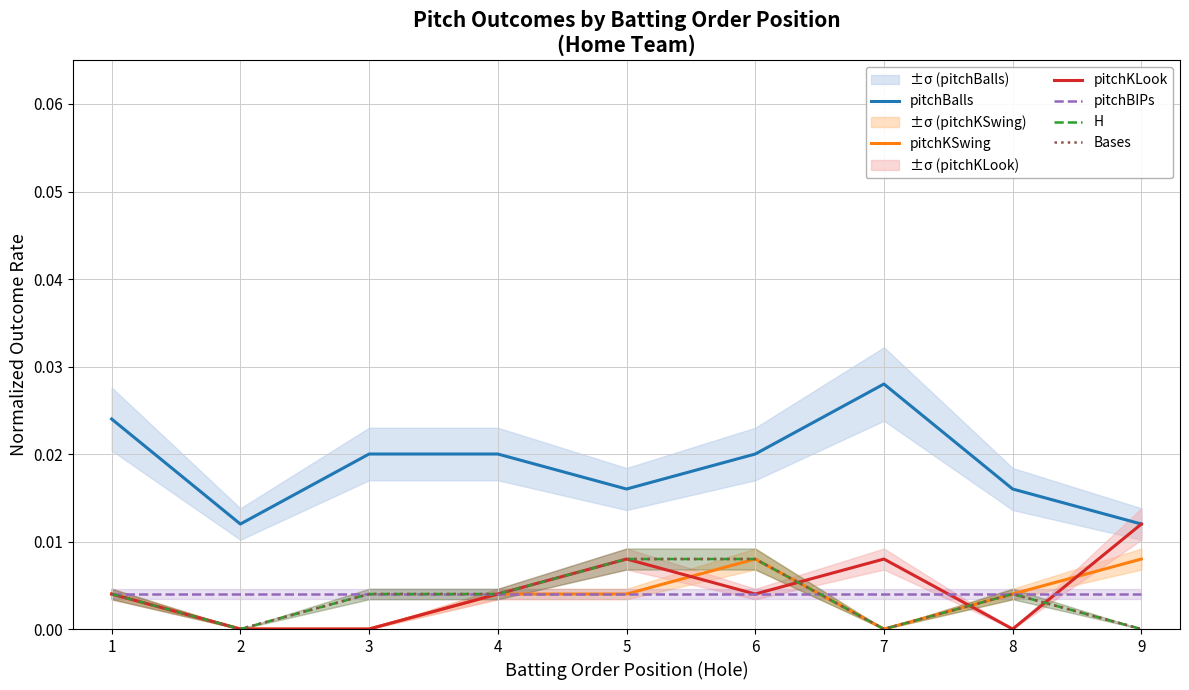

At which category is the sum across all series the highest?

6